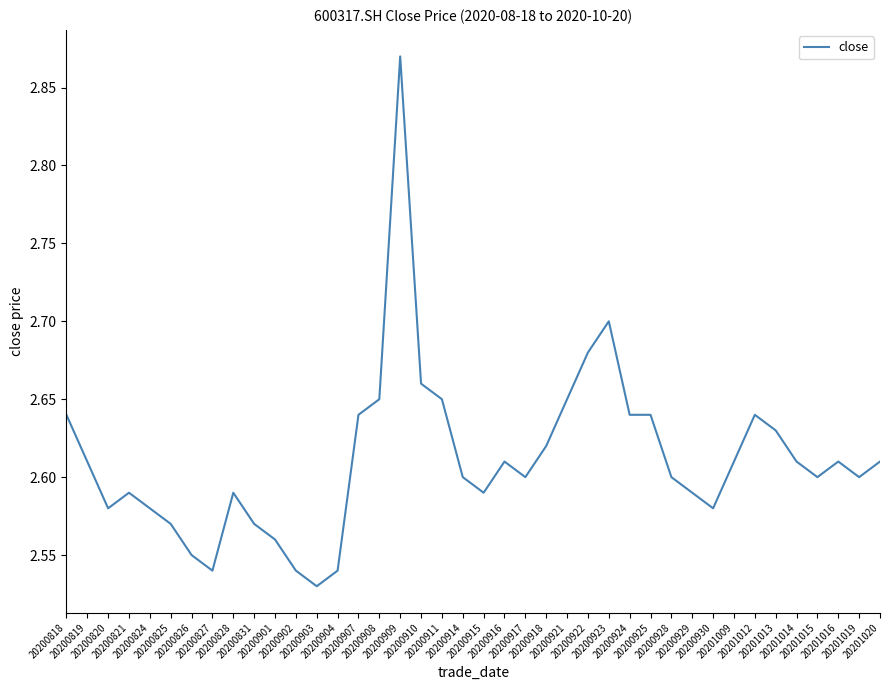

What is the difference between the maximum and minimum values?

0.3